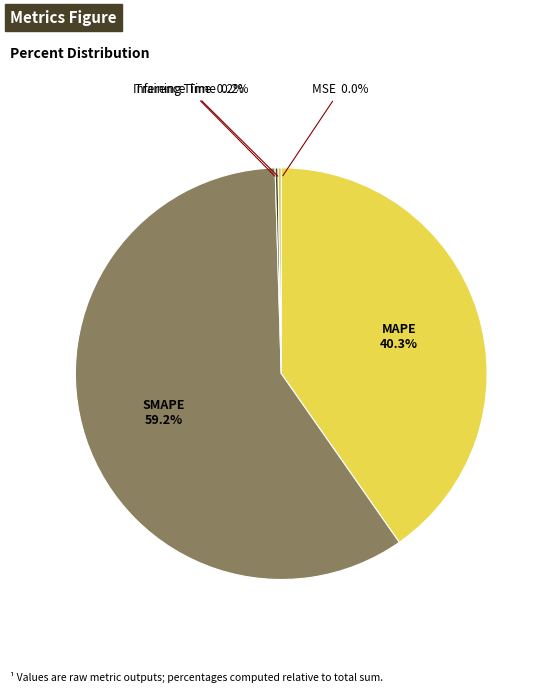

Which slice represents more than half of the pie?

SMAPE